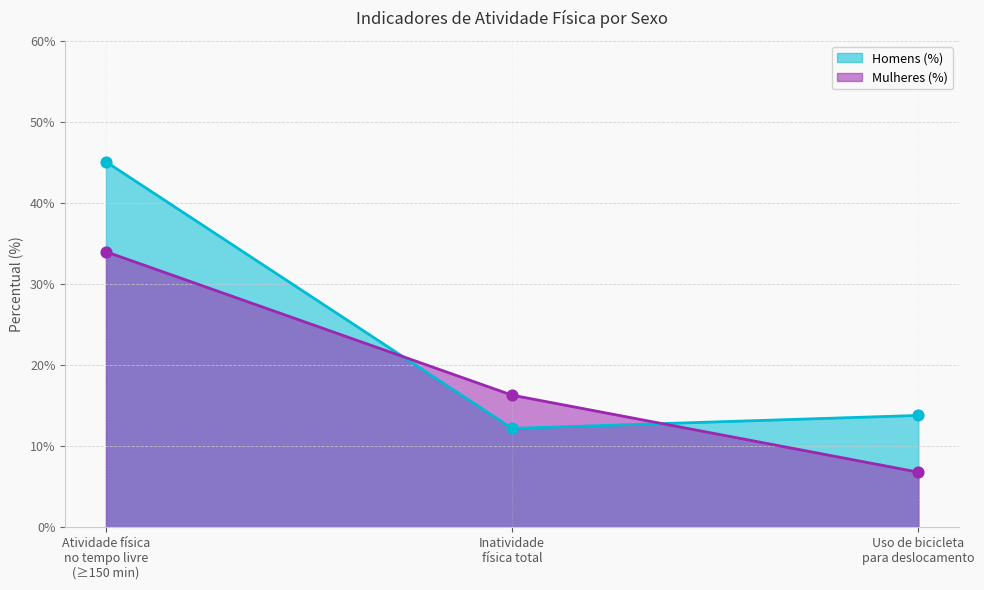

Which series has the largest Y range (max minus min)?

Homens (%)